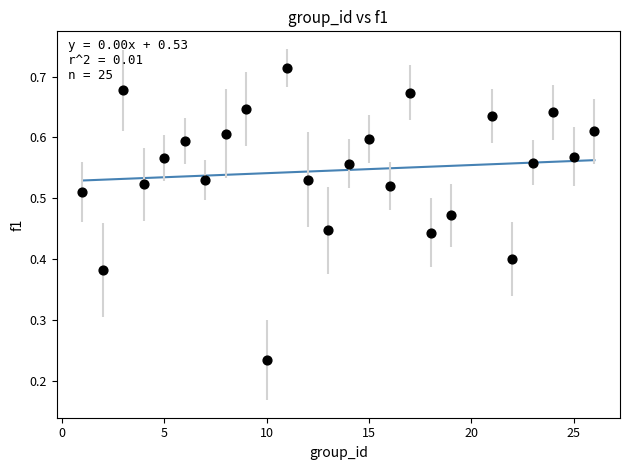

What is the range of X values (max minus min)?

25.0